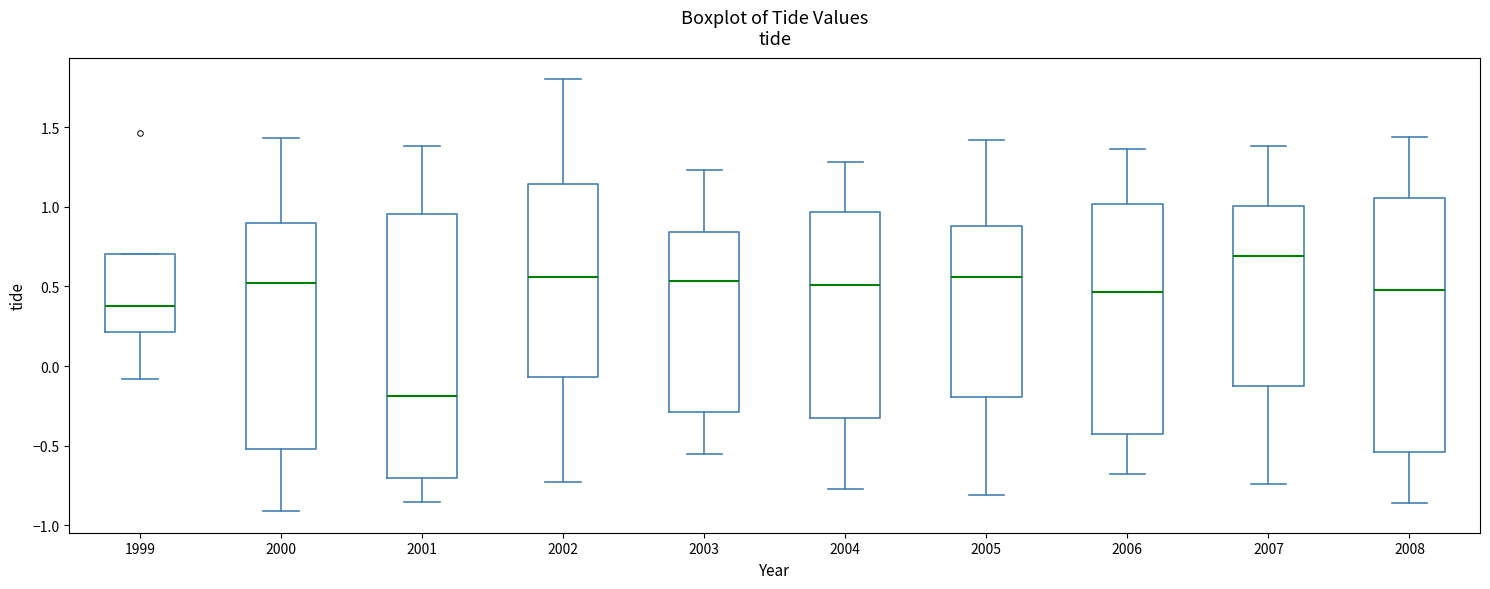

Where does the upper whisker of the box at x = 2004 end on the y-axis? The values are not printed on the chart, so give them approximately, as read against the axis.

1.30